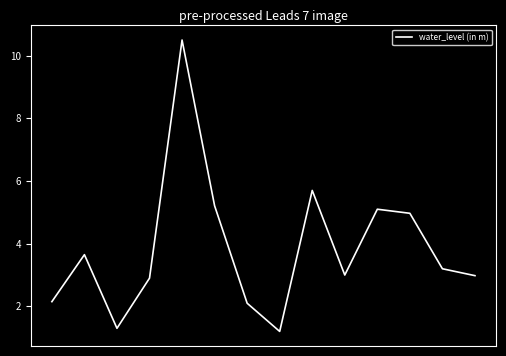

What is the difference between the maximum and minimum values?

9.3